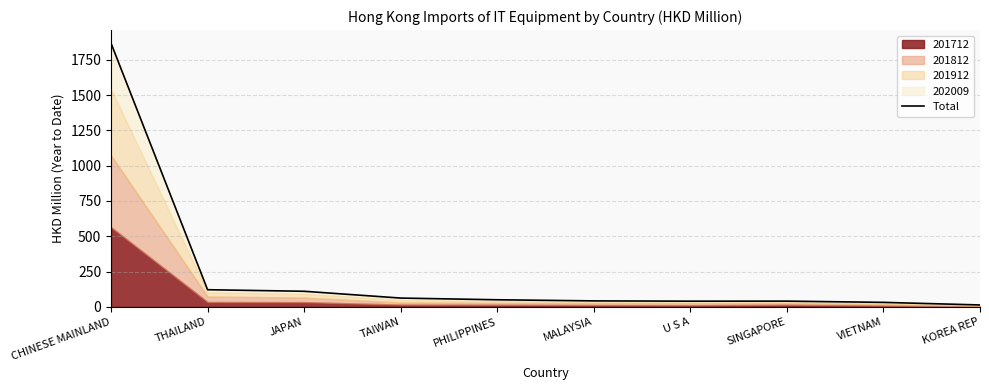

What is the minimum value shown in the chart?

13.1